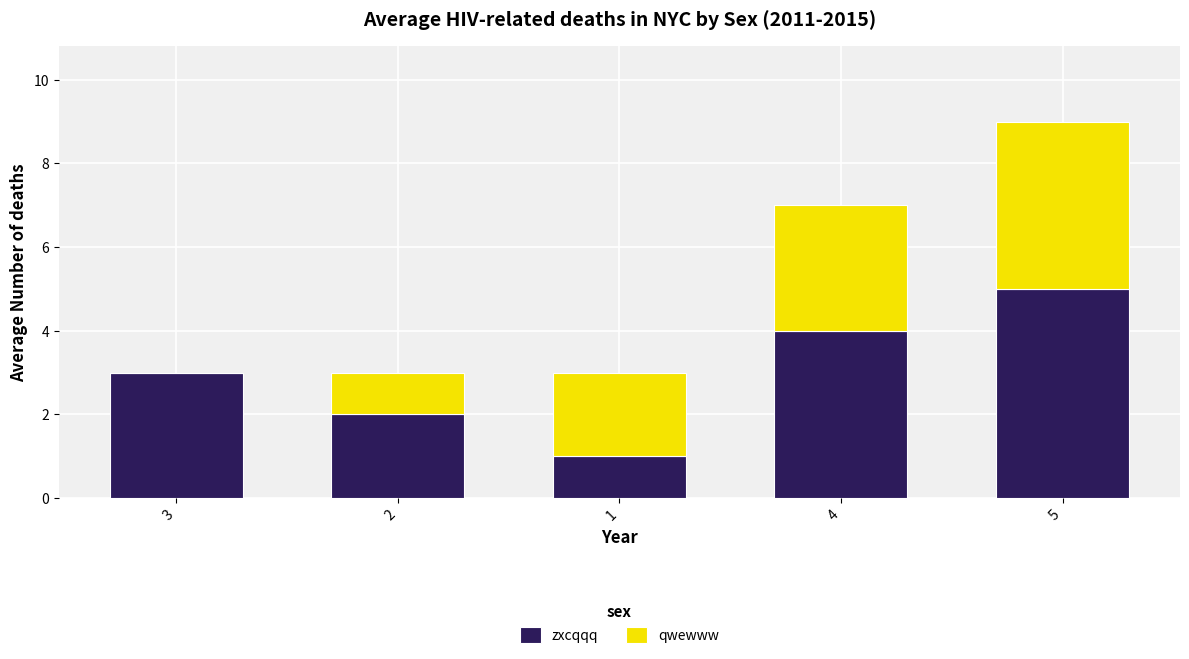

What is the sum of all zxcqqq values?

15